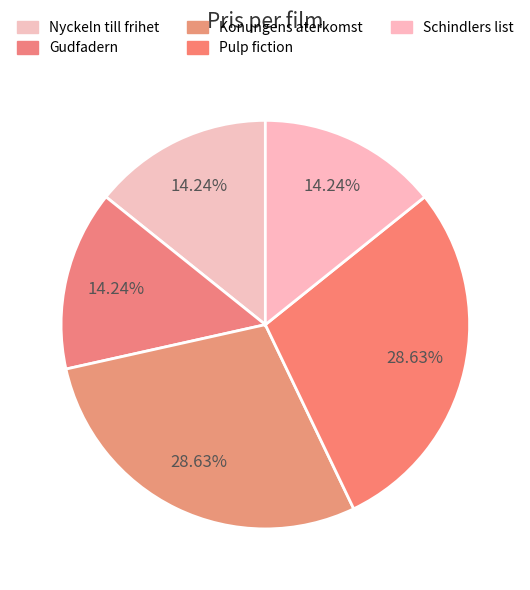

What is the ratio of the value at Schindlers list to the value at Nyckeln till frihet?

1.0